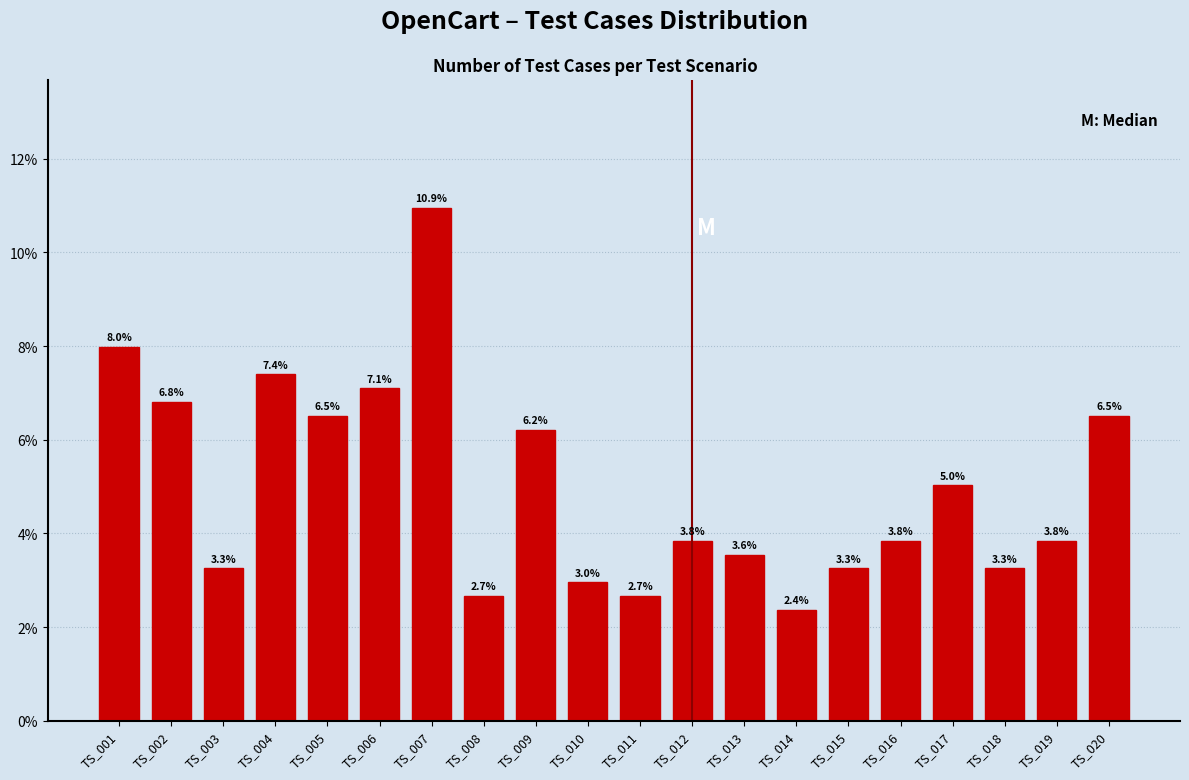

Reading left to right, what are all the values shown in this chart?

8.0	6.8	3.3	7.4	6.5	7.1	10.9	2.7	6.2	3.0	2.7	3.8	3.6	2.4	3.3	3.8	5.0	3.3	3.8	6.5